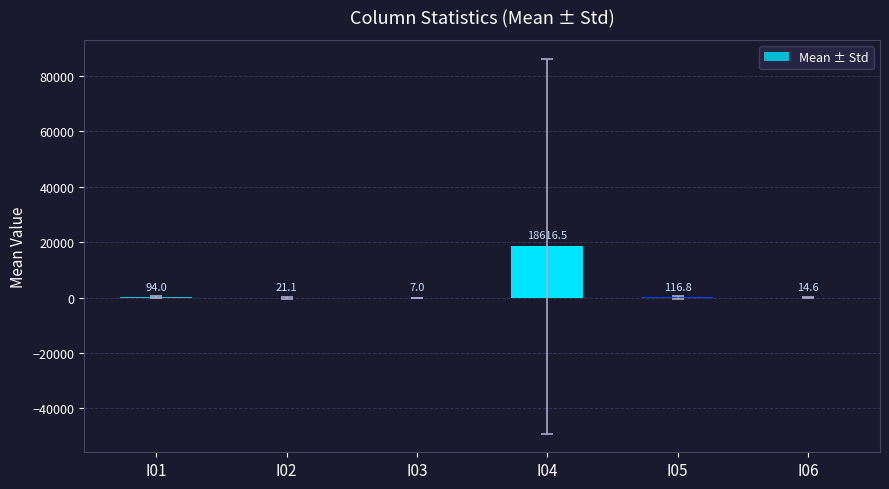

What is the change in value from I03 to I06?

+7.6